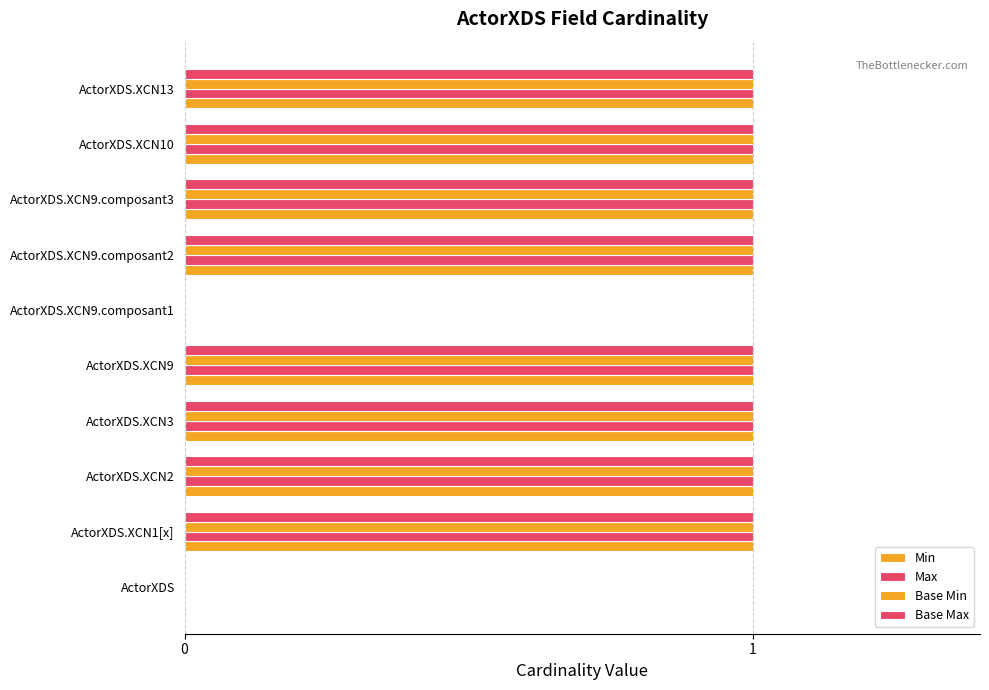

Reading left to right, transcribe all the data shown in this chart.

Min: 0	1	1	1	1	0	1	1	1	1
Max: 0	1	1	1	1	0	1	1	1	1
Base Min: 0	1	1	1	1	0	1	1	1	1
Base Max: 0	1	1	1	1	0	1	1	1	1